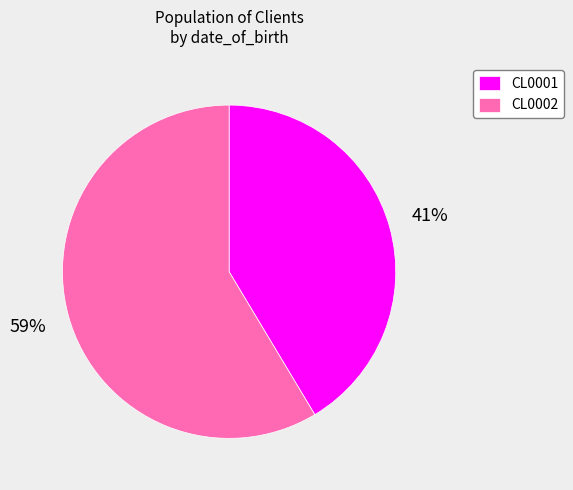

How many slices are in this pie chart?

2